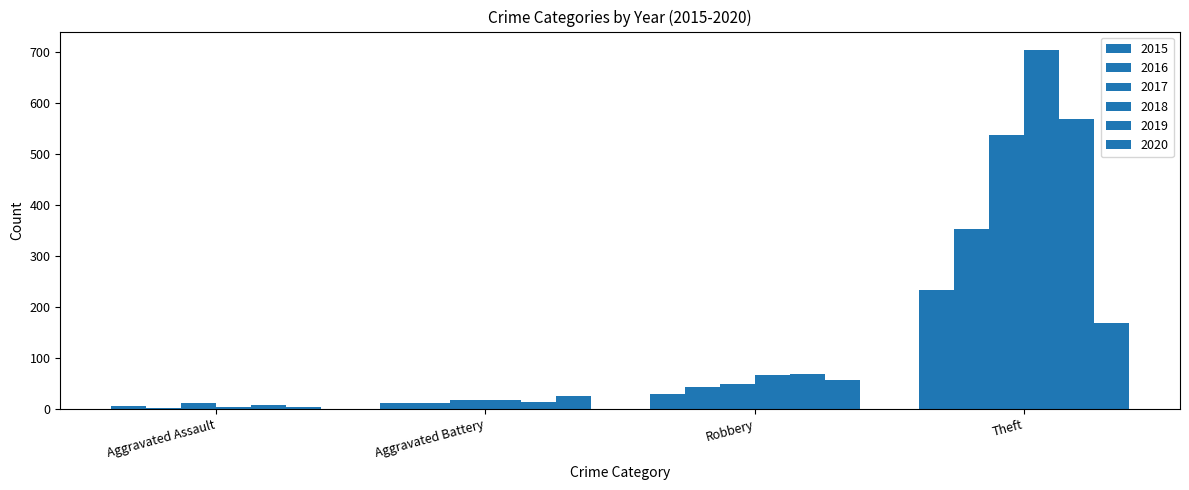

What is the sum of all 2017 values?

616